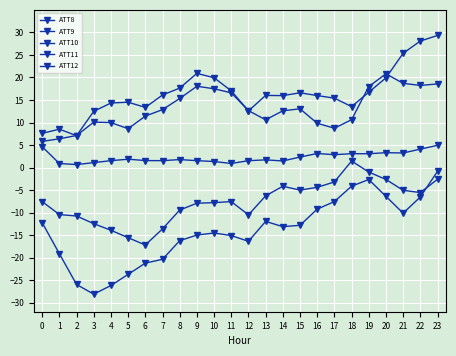

Reading left to right, what are all the values shown in this chart?

ATT8: 4.6	0.9	0.7	1.1	1.5	1.9	1.6	1.5	1.8	1.5	1.3	0.9	1.5	1.7	1.5	2.3	3.1	2.9	3.1	3.1	3.3	3.2	4.1	4.9
ATT9: 7.6	8.5	7.1	12.5	14.3	14.5	13.4	16.1	17.6	20.9	19.9	17.0	12.6	16.0	16.0	16.6	16.0	15.4	13.5	16.7	19.9	25.4	28.1	29.3
ATT10: -12.2	-19.1	-26.0	-28.1	-26.2	-23.7	-21.2	-20.4	-16.2	-15.0	-14.5	-15.1	-16.4	-12.0	-13.1	-12.8	-9.2	-7.5	-4.1	-2.7	-6.4	-10.1	-6.5	-0.8
ATT11: 5.8	6.4	7.1	10.1	10.0	8.6	11.4	12.9	15.3	18.0	17.5	16.6	12.6	10.6	12.6	13.0	9.8	8.7	10.6	18.0	20.8	18.7	18.2	18.6
ATT12: -7.6	-10.4	-10.8	-12.5	-13.9	-15.6	-17.2	-13.6	-9.4	-7.9	-7.8	-7.5	-10.5	-6.3	-4.1	-5.0	-4.4	-3.2	1.5	-1.0	-2.6	-5.0	-5.6	-2.6